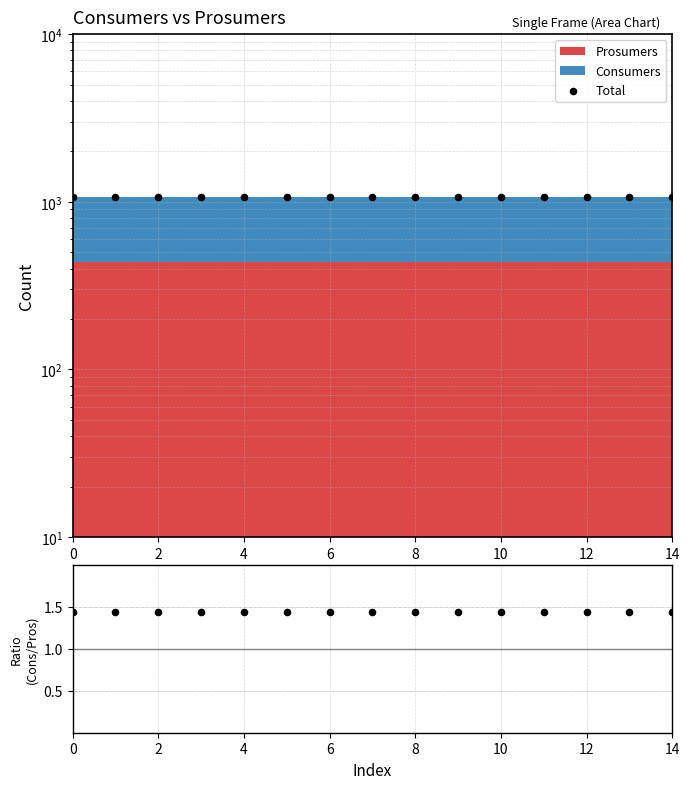

What is the total value across all series at 14?

1076.4